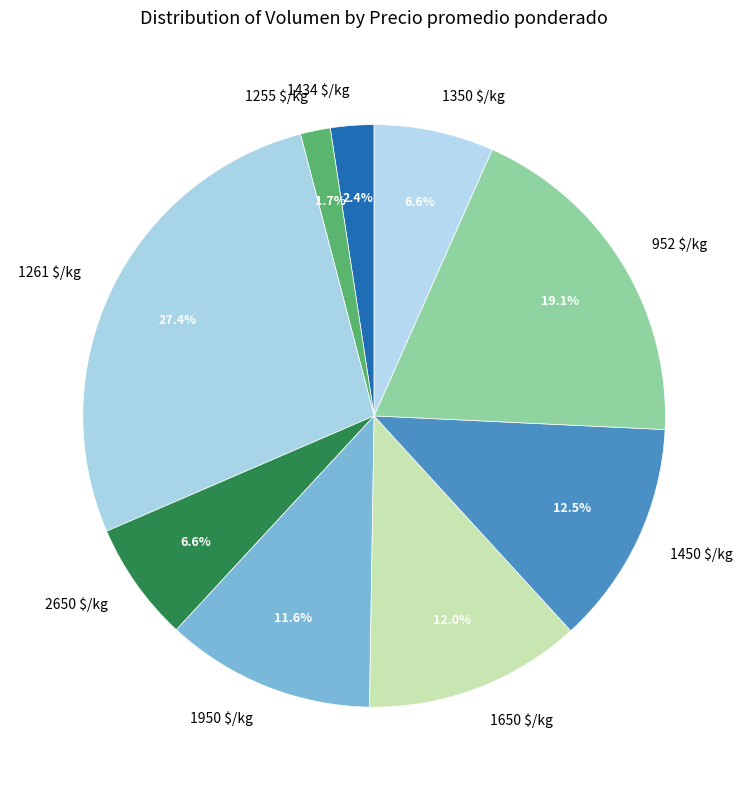

How much of the chart is everything except 1350 $/kg?

93.4%